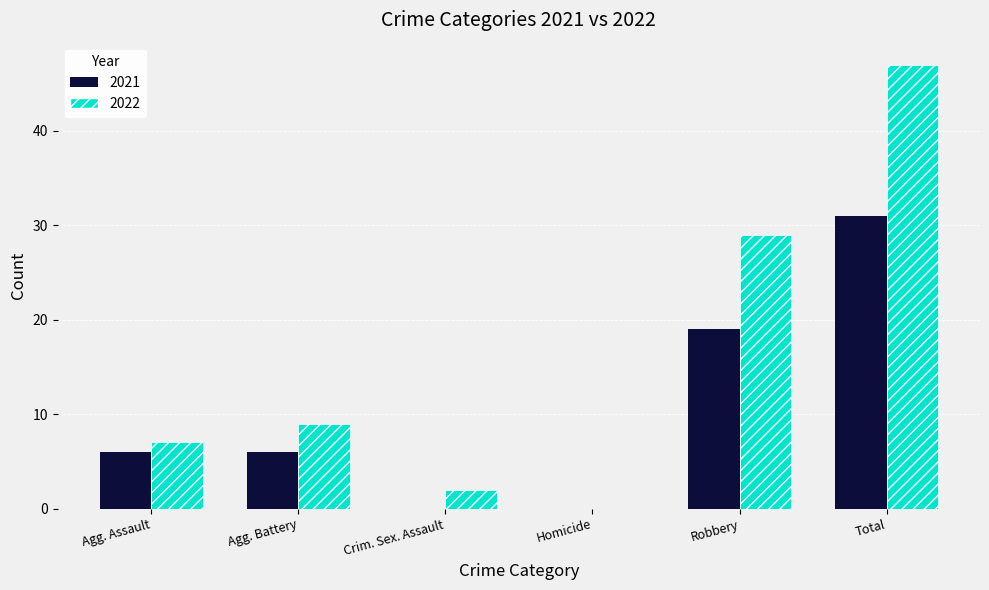

Count the 2021 values in the range 0 to 19.

5